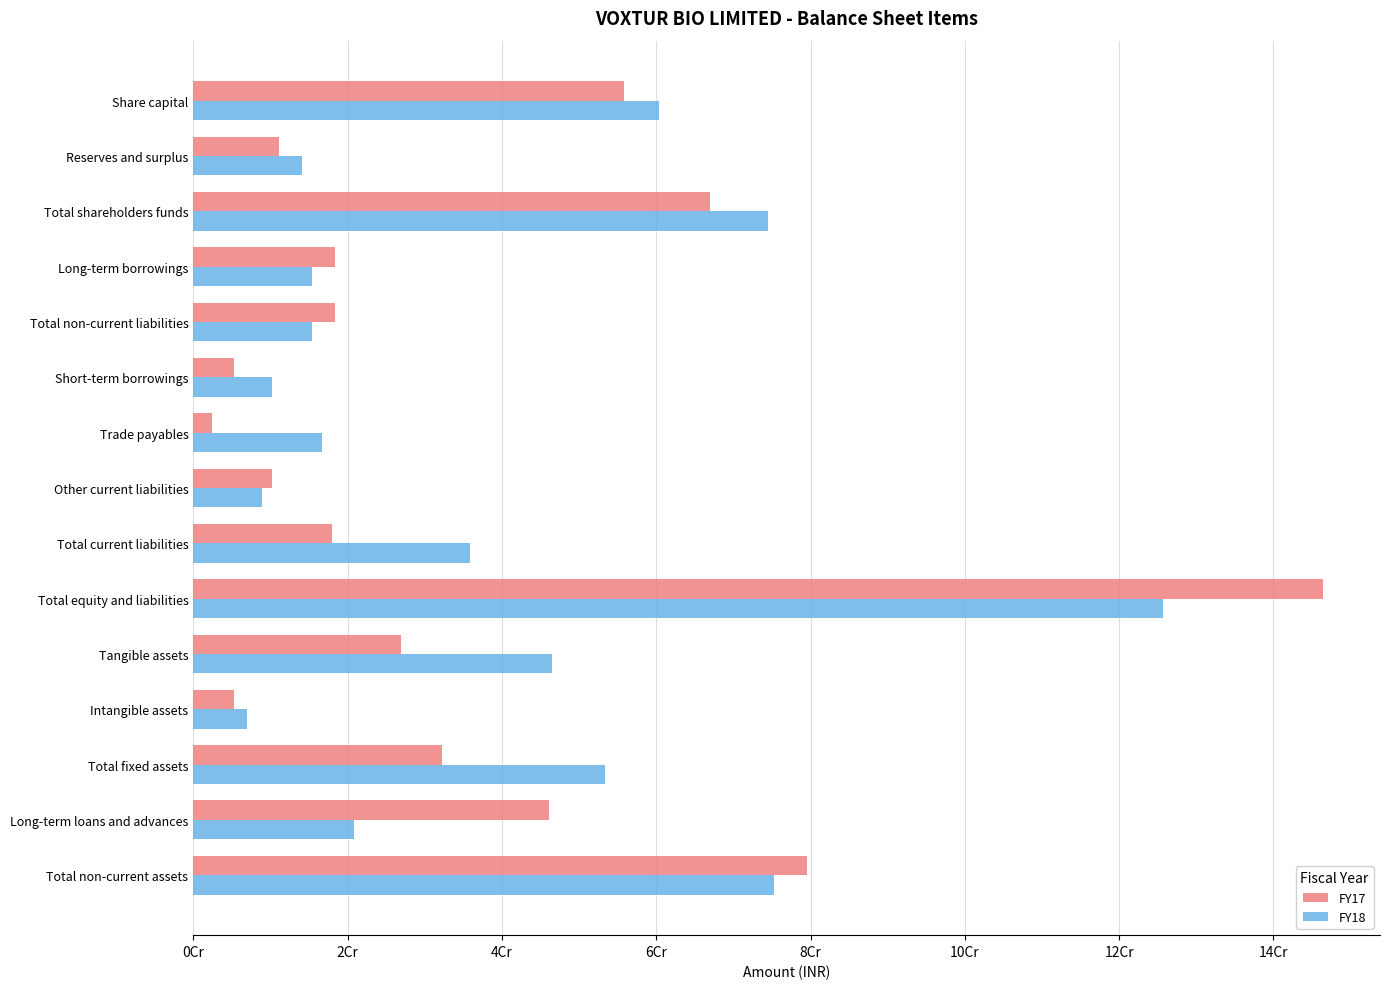

What is the sum of all FY17 values?

543249477